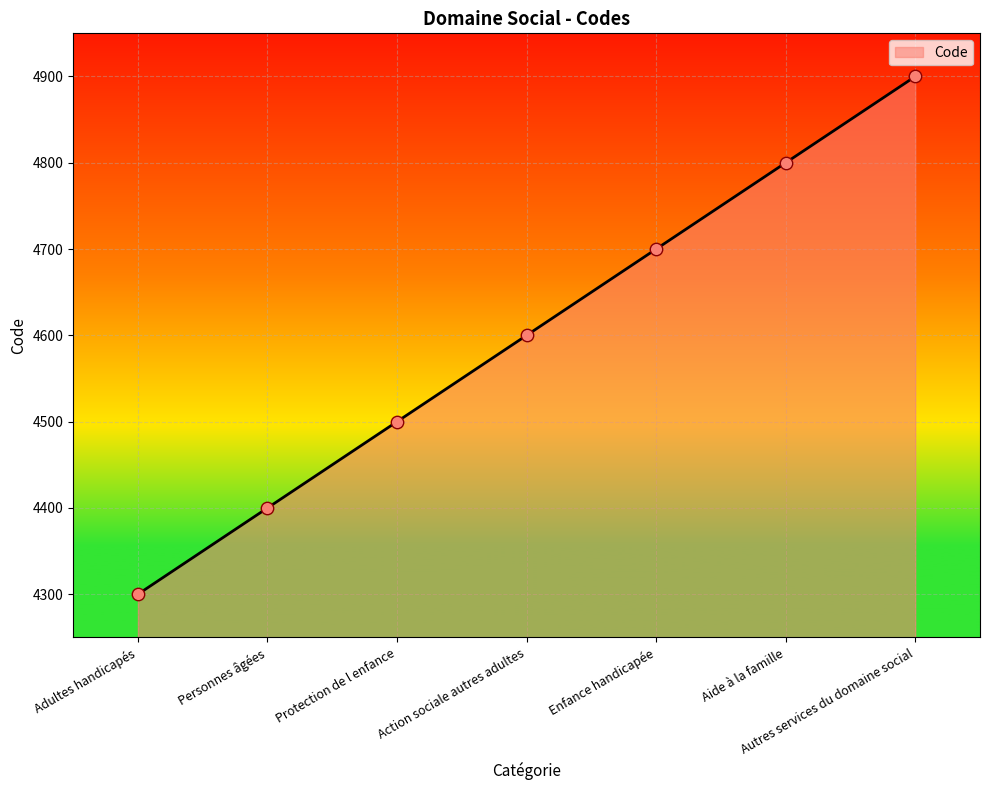

Which has a higher value, Autres services du domaine social or Personnes âgées?

Autres services du domaine social